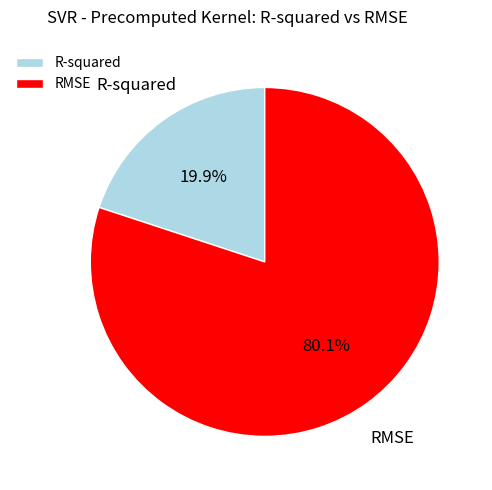

To the nearest percent, what is the difference between the largest and smallest slice percentages?

60%